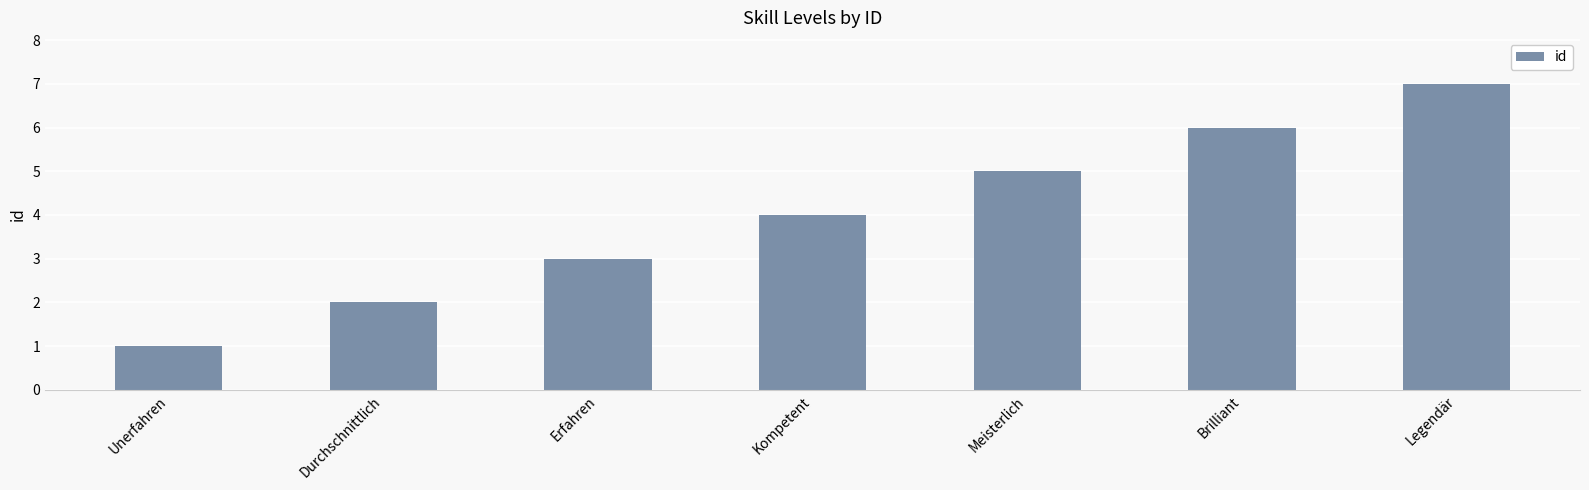

What position from the right is Legendär?

1